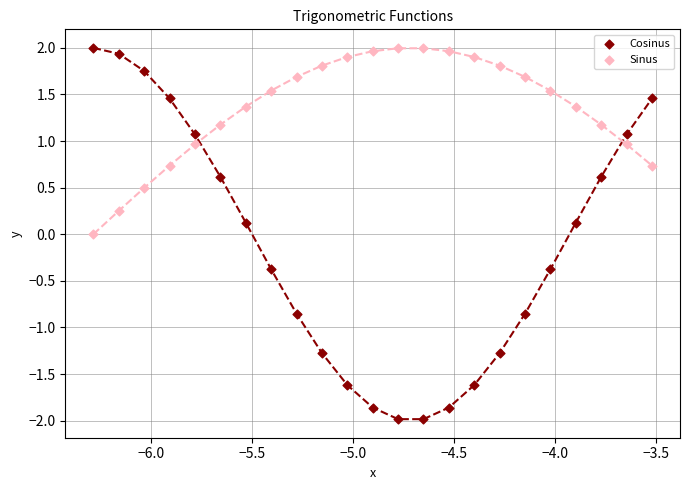

What is the X range (max minus min) for the scatter plot?

2.8